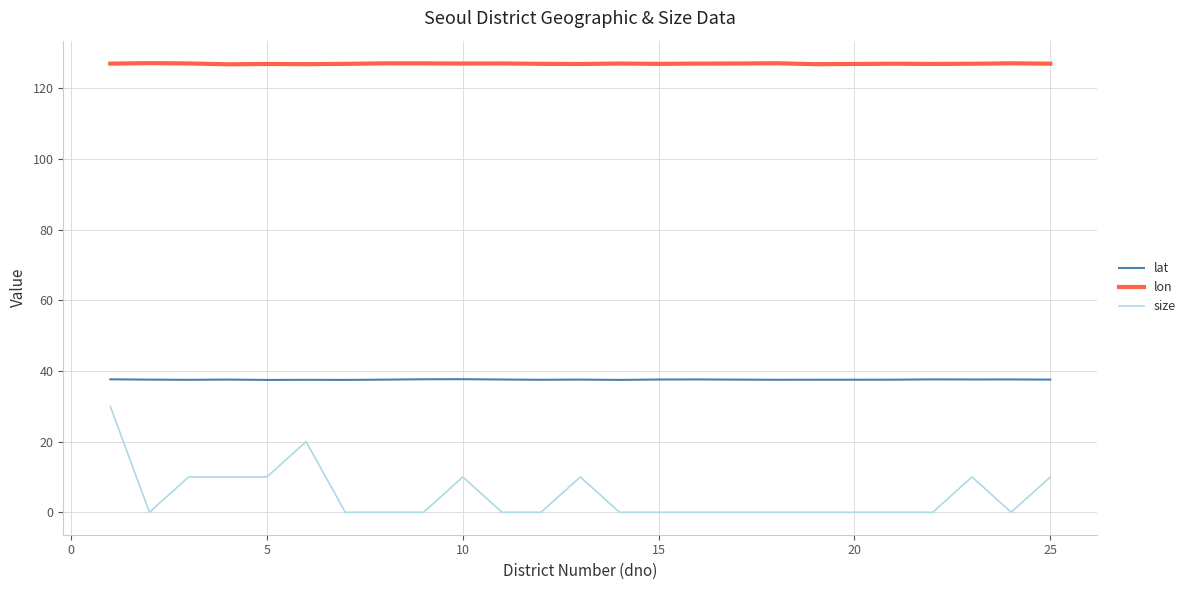

How many series are shown in this chart?

3